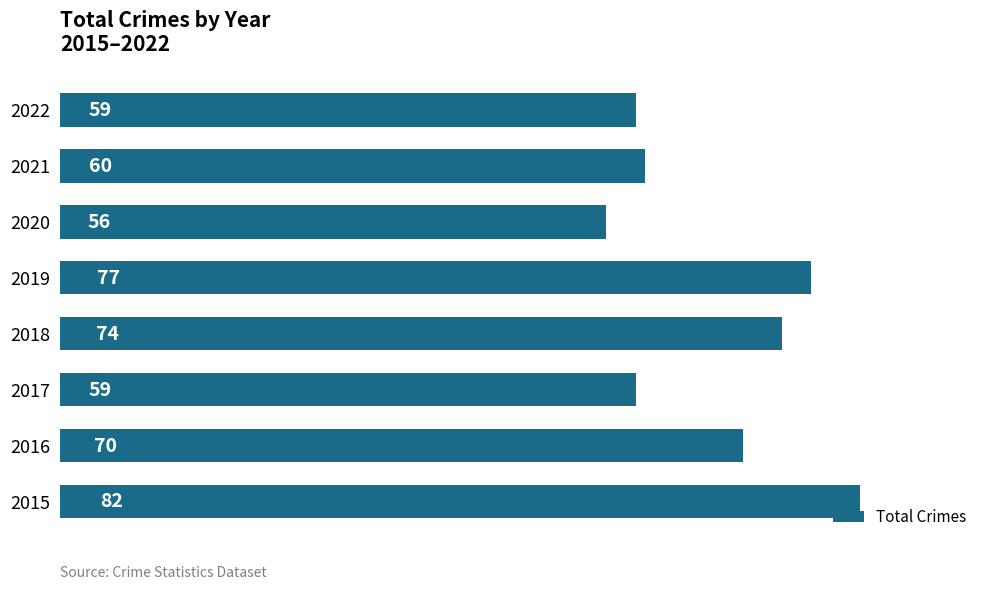

Reading bottom to top, extract all data points from this chart.

2015=82	2016=70	2017=59	2018=74	2019=77	2020=56	2021=60	2022=59